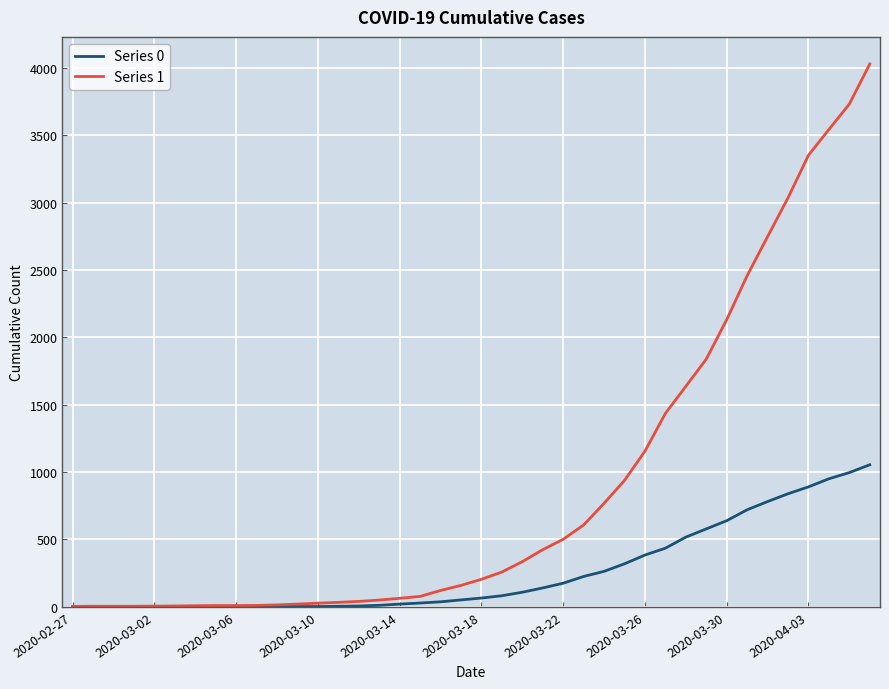

What is the maximum value for Series 1?

4028